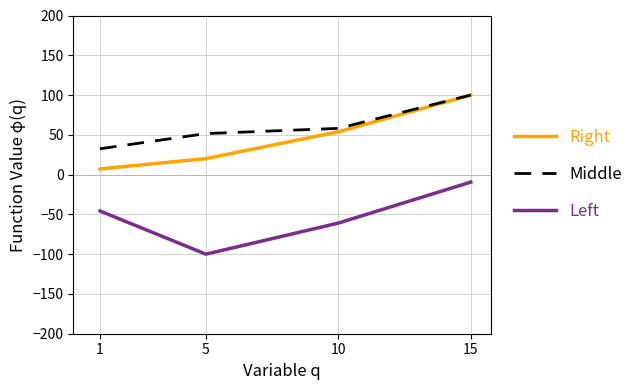

Reading left to right, list all the values displayed in this chart.

Right: 1=7.2	5=20.1	10=53.8	15=100.0
Middle: 1=32.5	5=51.6	10=58.1	15=100.0
Left: 1=-45.7	5=-100.0	10=-60.9	15=-9.4